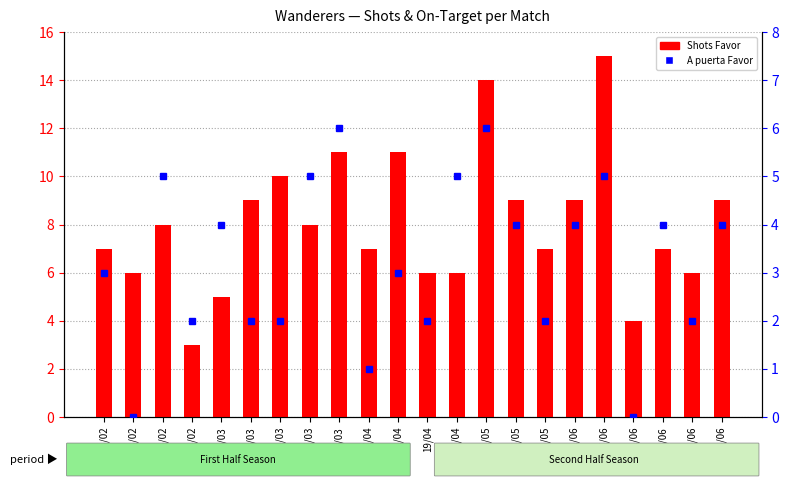

What is the label of the 10th bar from the left?

07/04